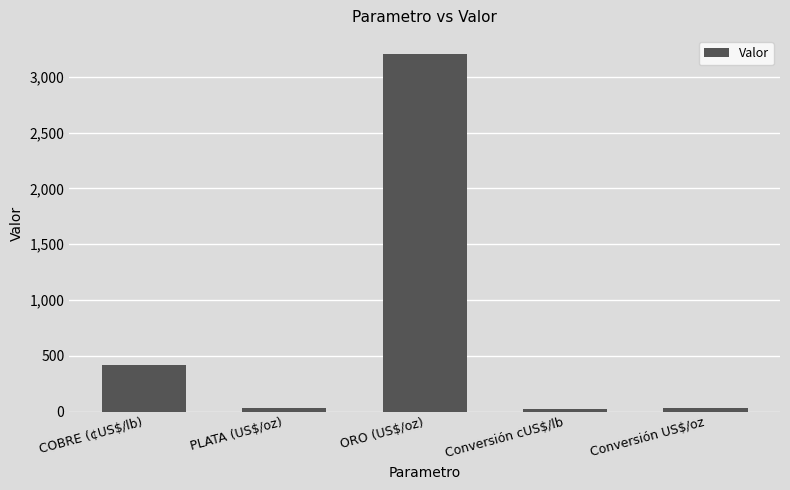

What is the approximate value at Conversión cUS$/lb?

22.0